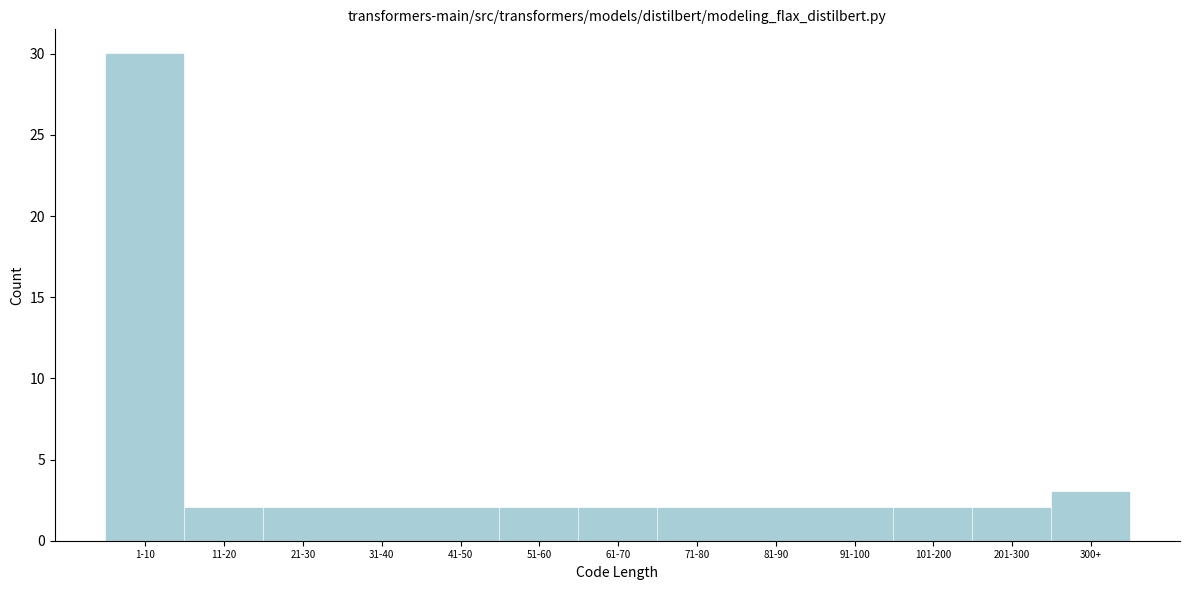

Reading left to right, list all the values displayed in this chart.

1-10=30	11-20=2	21-30=2	31-40=2	41-50=2	51-60=2	61-70=2	71-80=2	81-90=2	91-100=2	101-200=2	201-300=2	300+=3